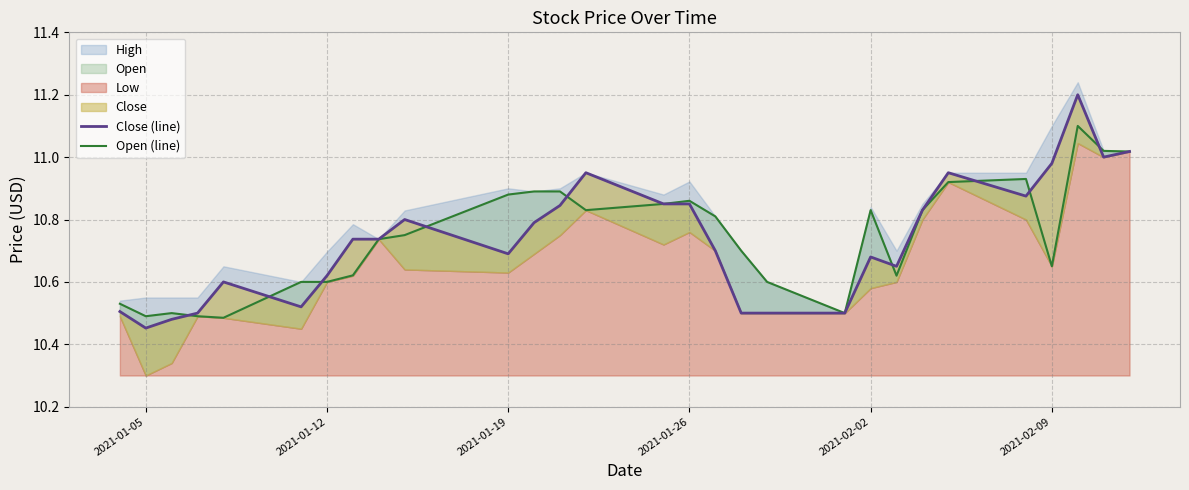

What is the sum of all Open (line) values?

311.5